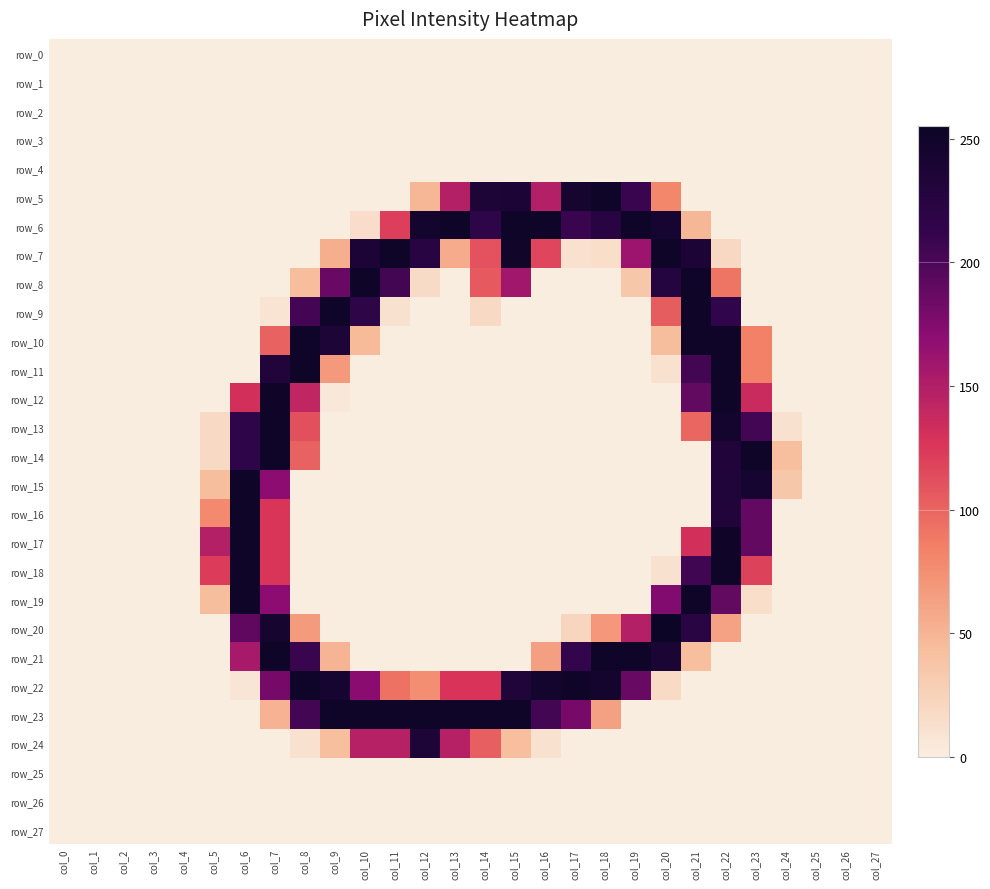

Which has a higher value, col_27 or col_20?

col_27